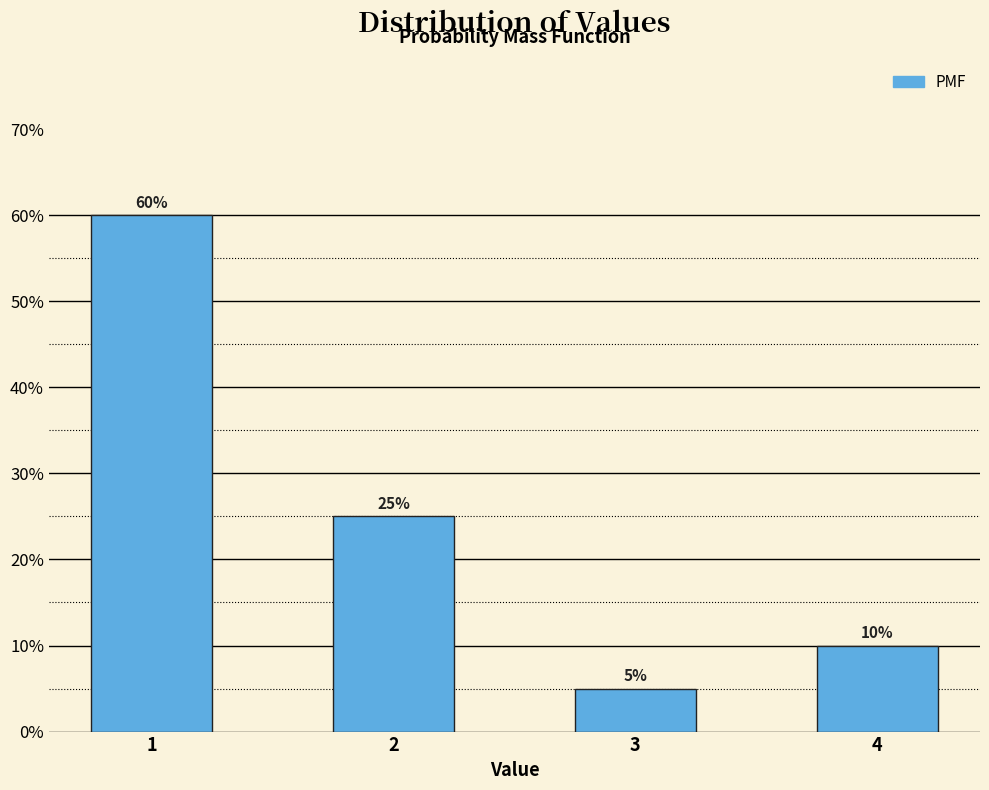

Reading left to right, transcribe all the data shown in this chart.

60	25	5	10